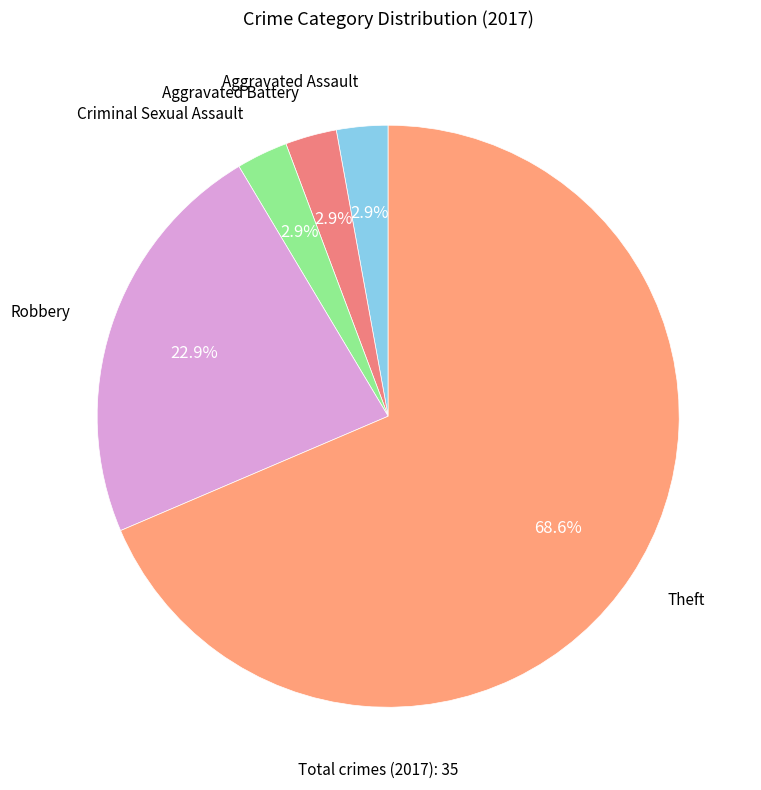

How many segments does this pie chart have?

5